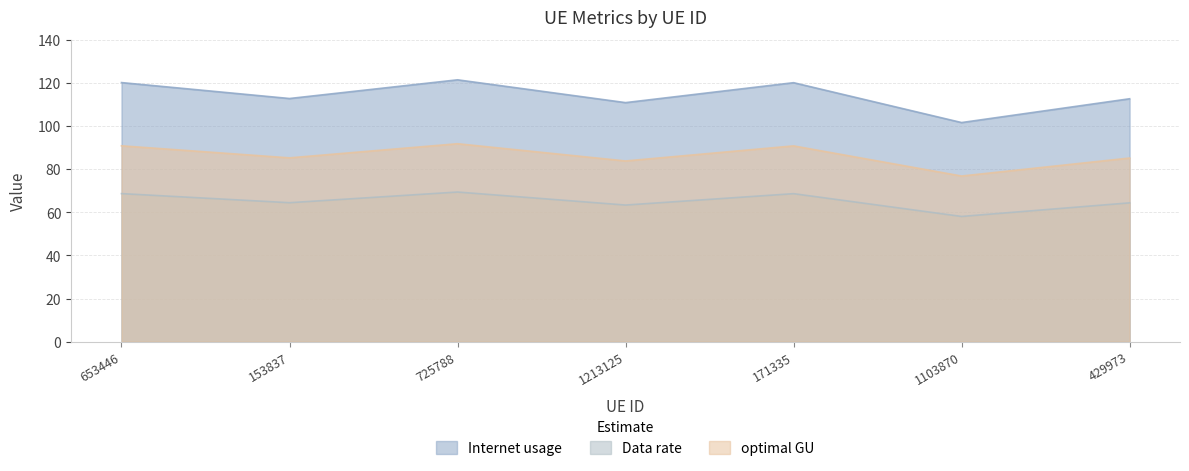

What is the difference between the maximum and minimum values in the Internet usage series?

19.8